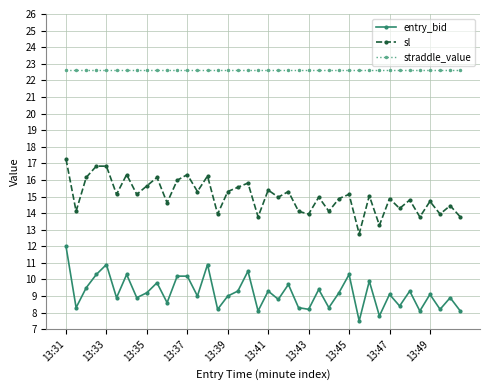

True or false: entry_bid and sl intersect in this chart.

False